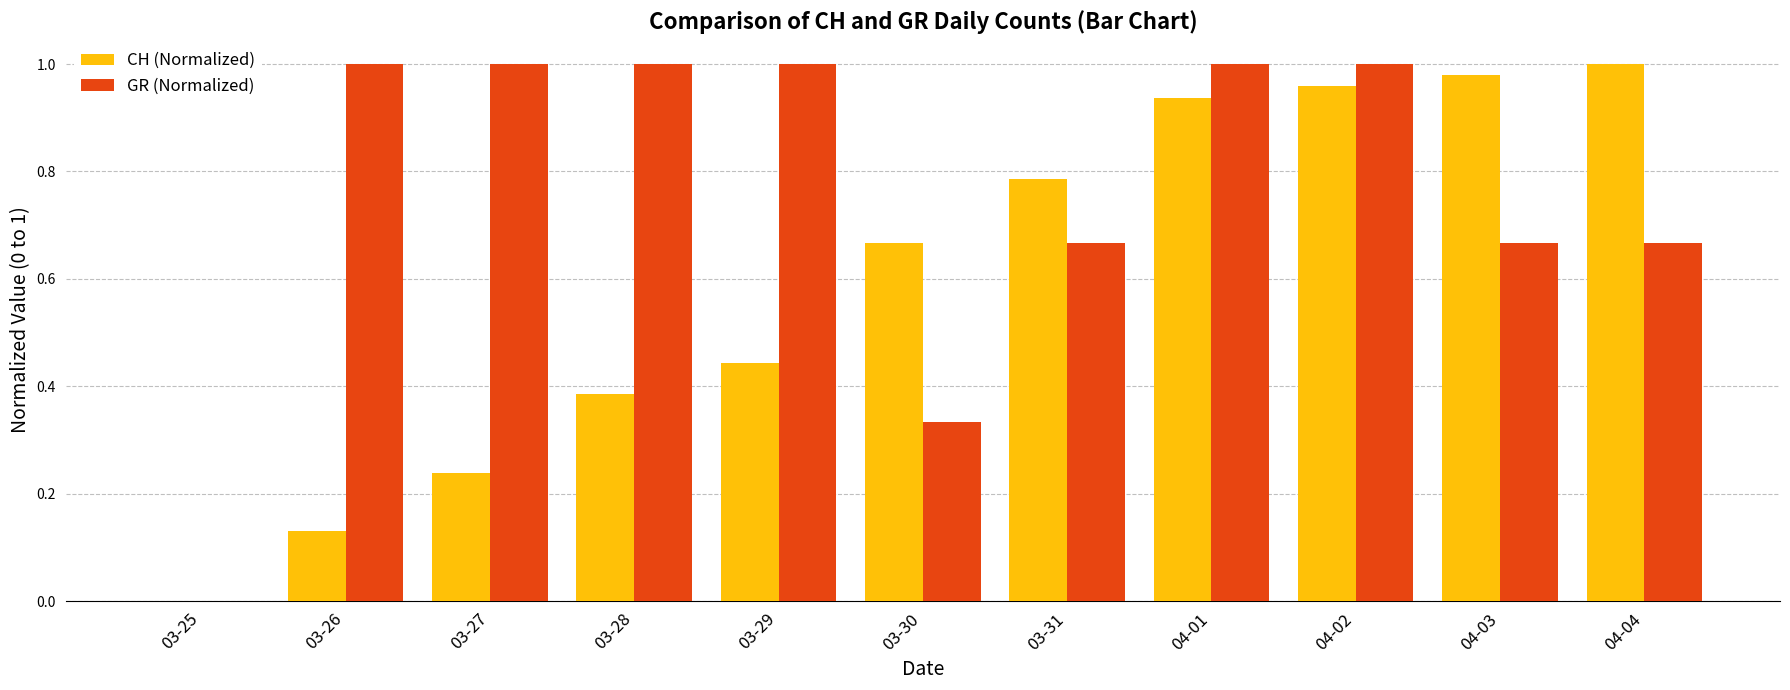

Count the GR (Normalized) values in the range 0 to 1.

11